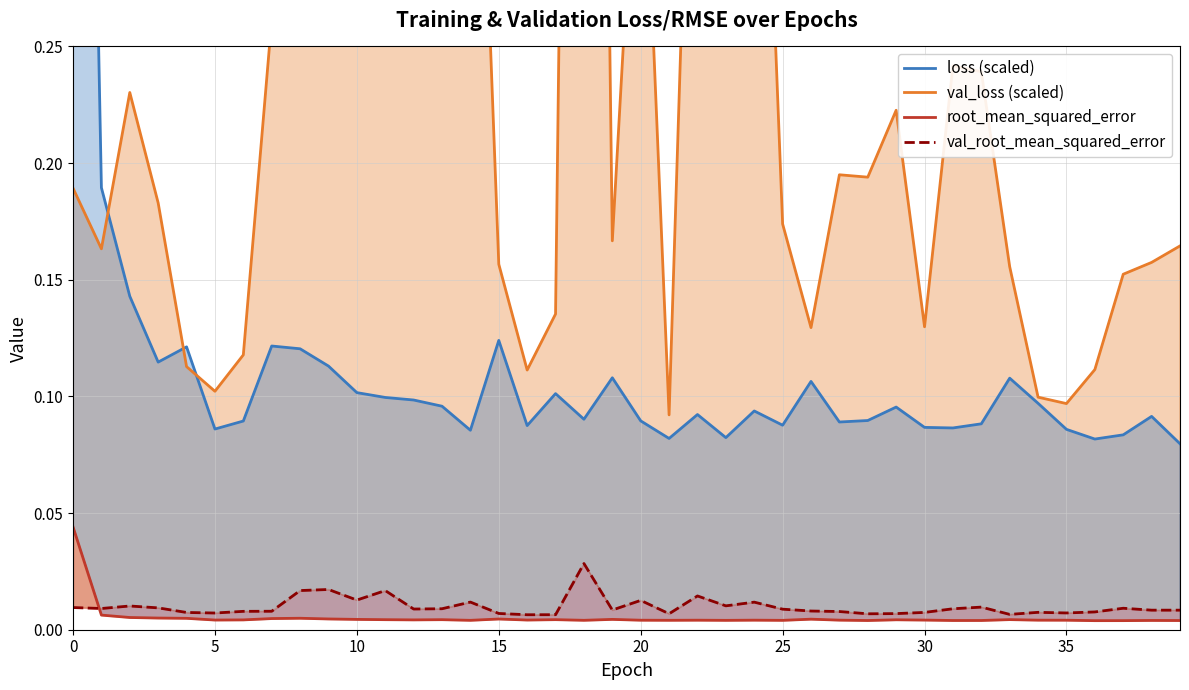

Which series changed the most between 0 and 22?

loss (scaled)